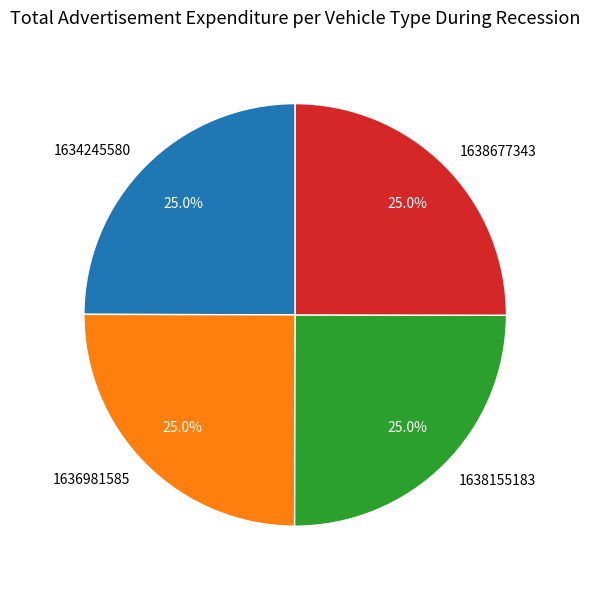

Is 1634245580 the majority of the pie?

No